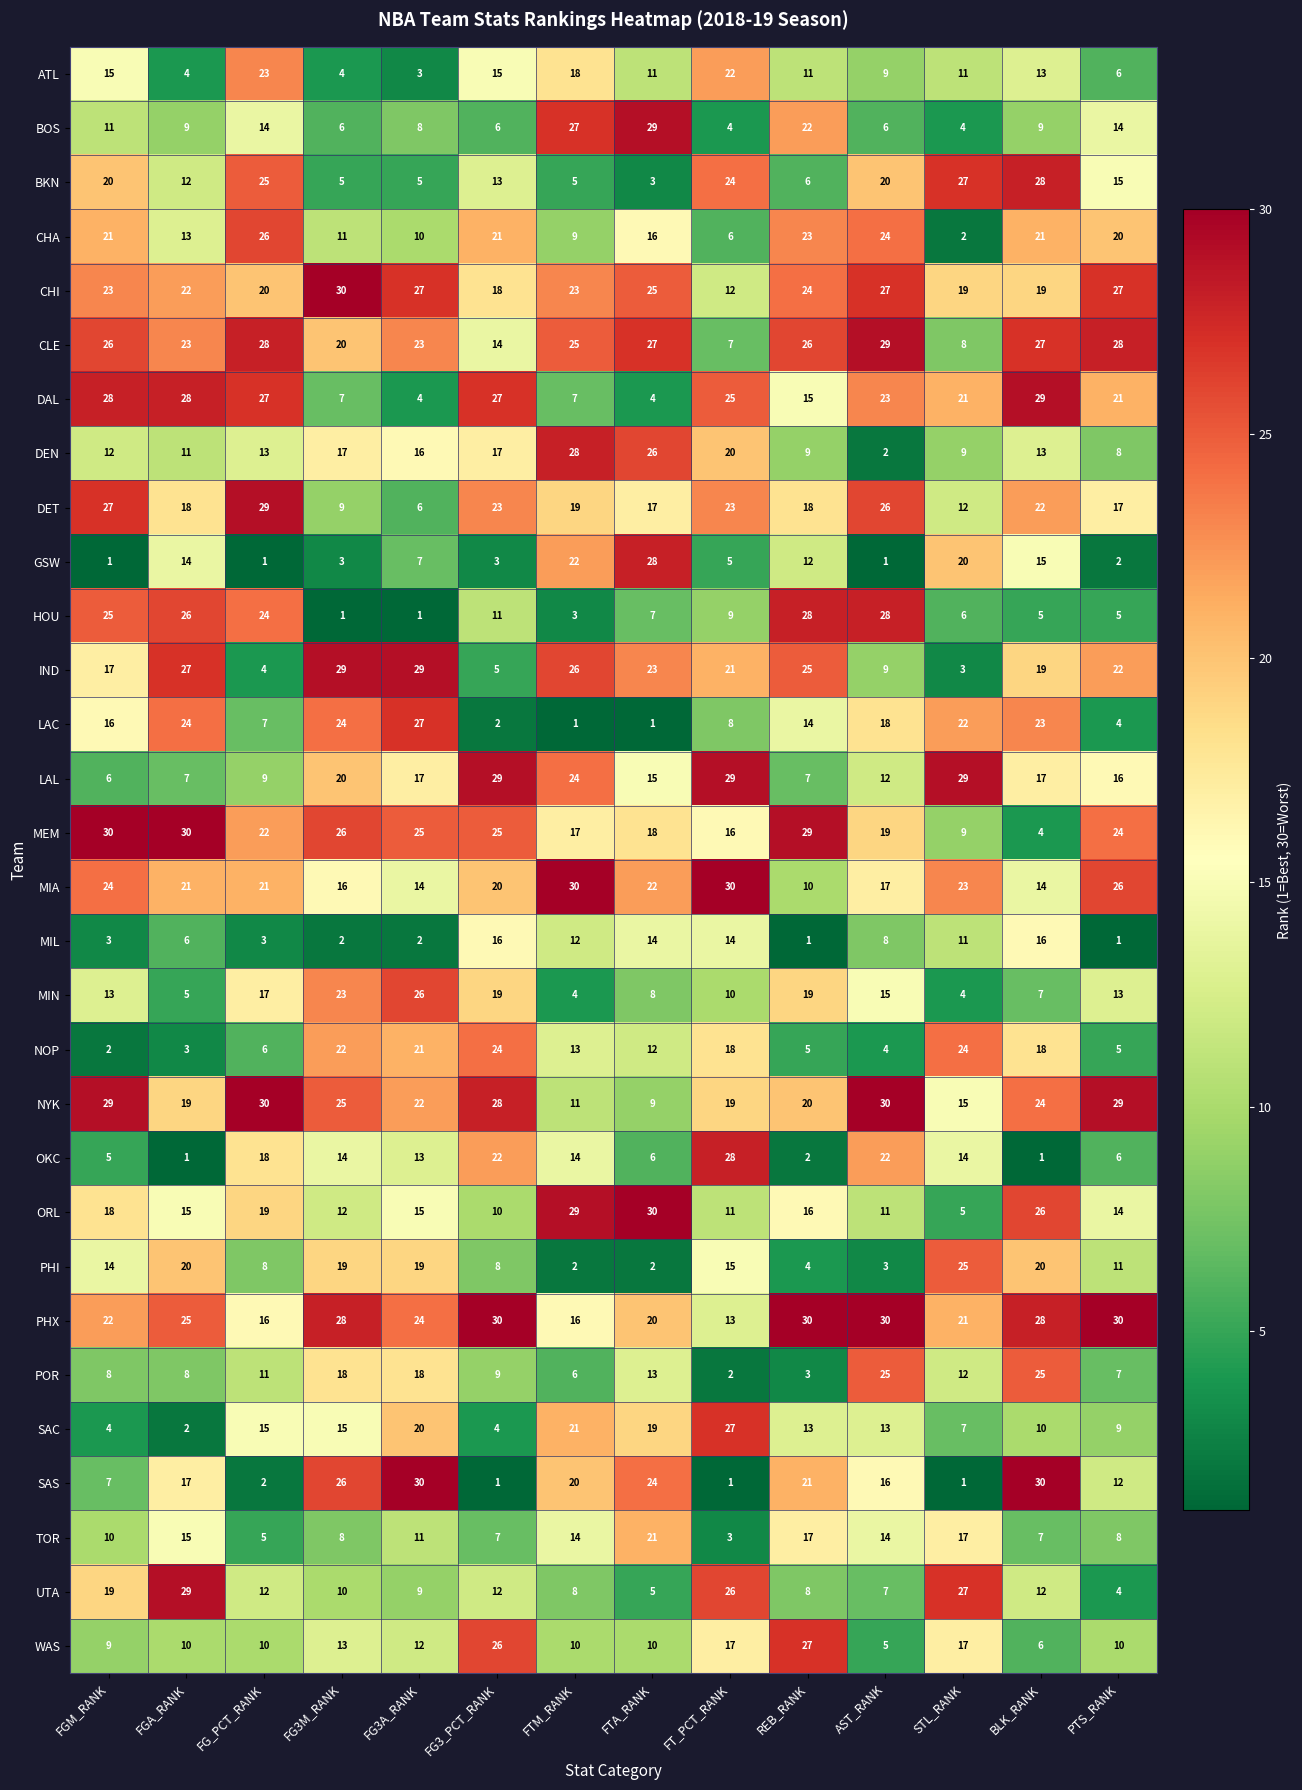

Is it true that PHI equals 7 at FT_PCT_RANK?

False